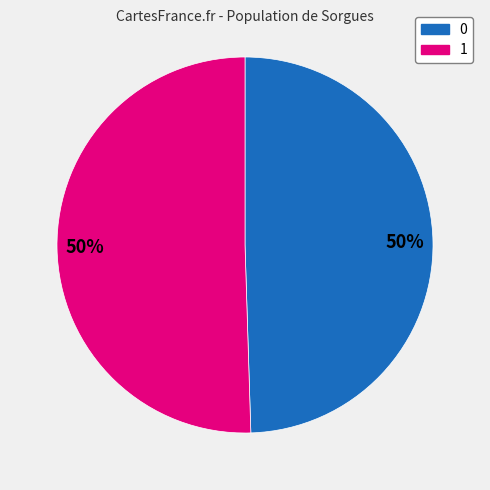

True or false: 0 accounts for 39% of the total.

False